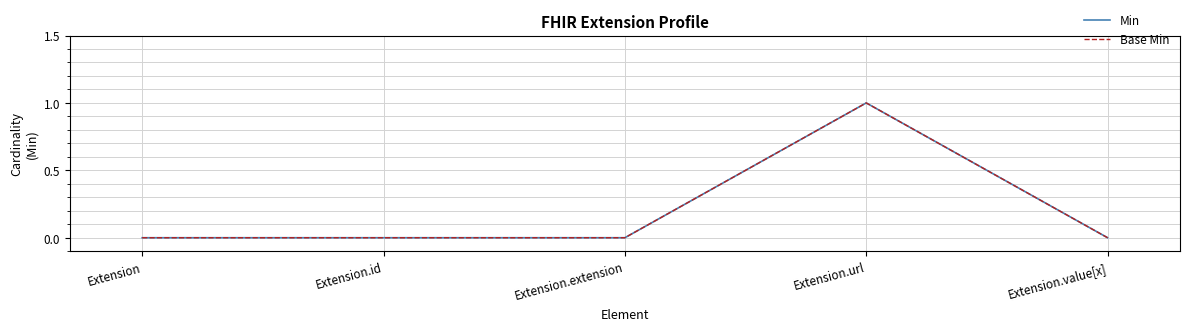

How many lines are shown in the chart?

2